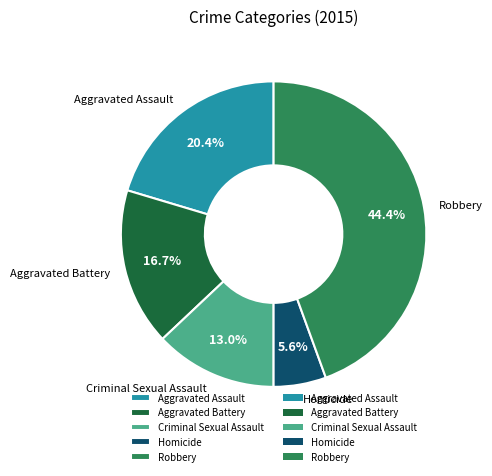

Does Criminal Sexual Assault represent more than half of the total?

No